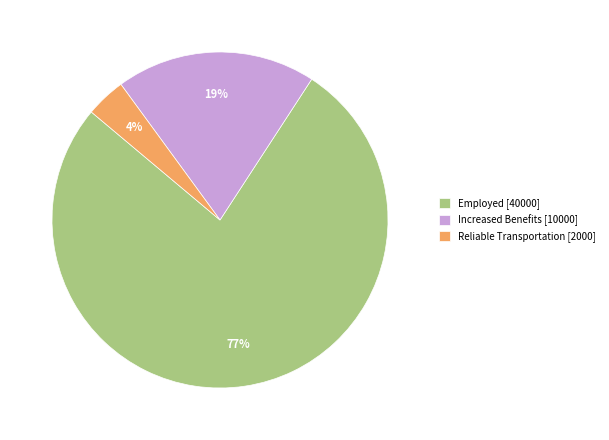

Between Increased Benefits and Reliable Transportation, which is larger?

Increased Benefits